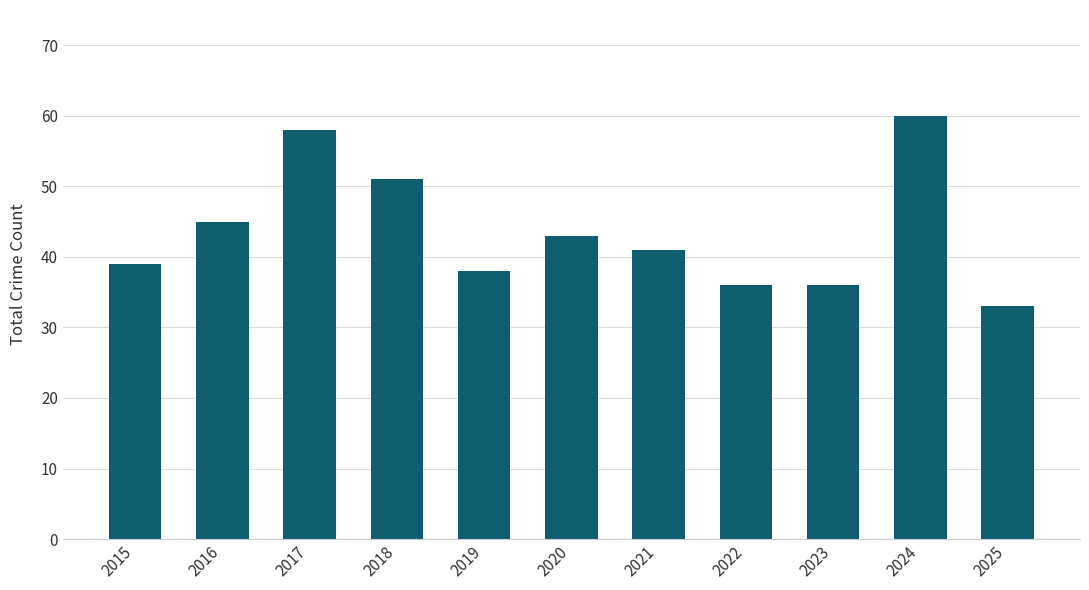

How many bars are there in total?

11